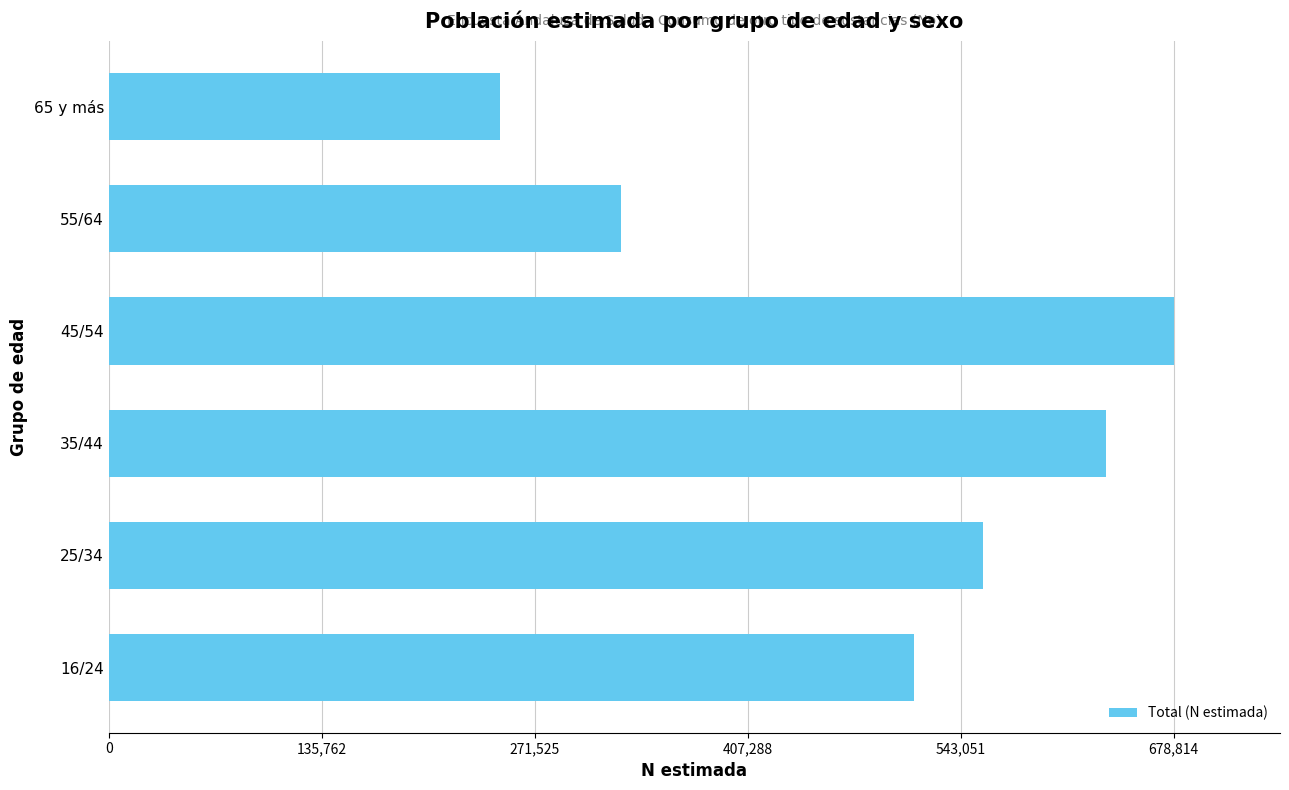

At which label is the value closest to 463991?

16/24